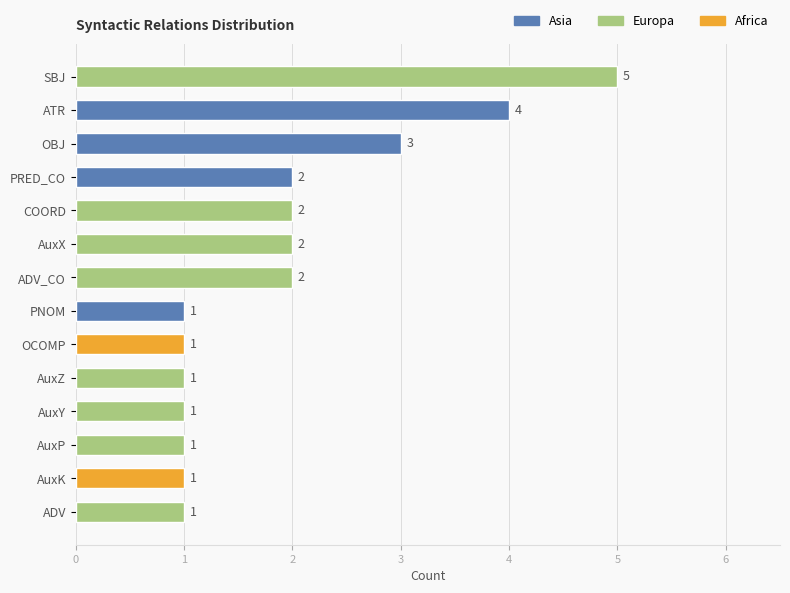

What is the change in value from COORD to OCOMP?

-1